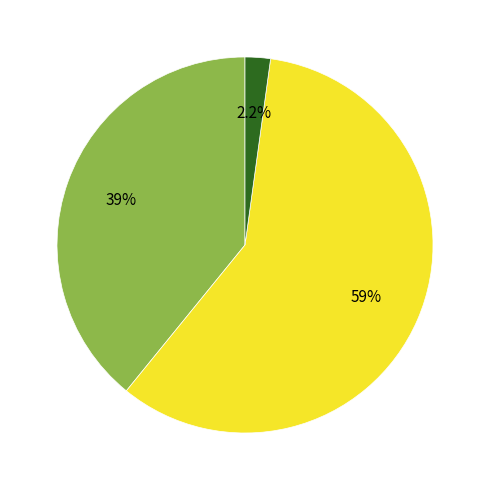

Which slice is the smallest?

4_753_3_IFN2